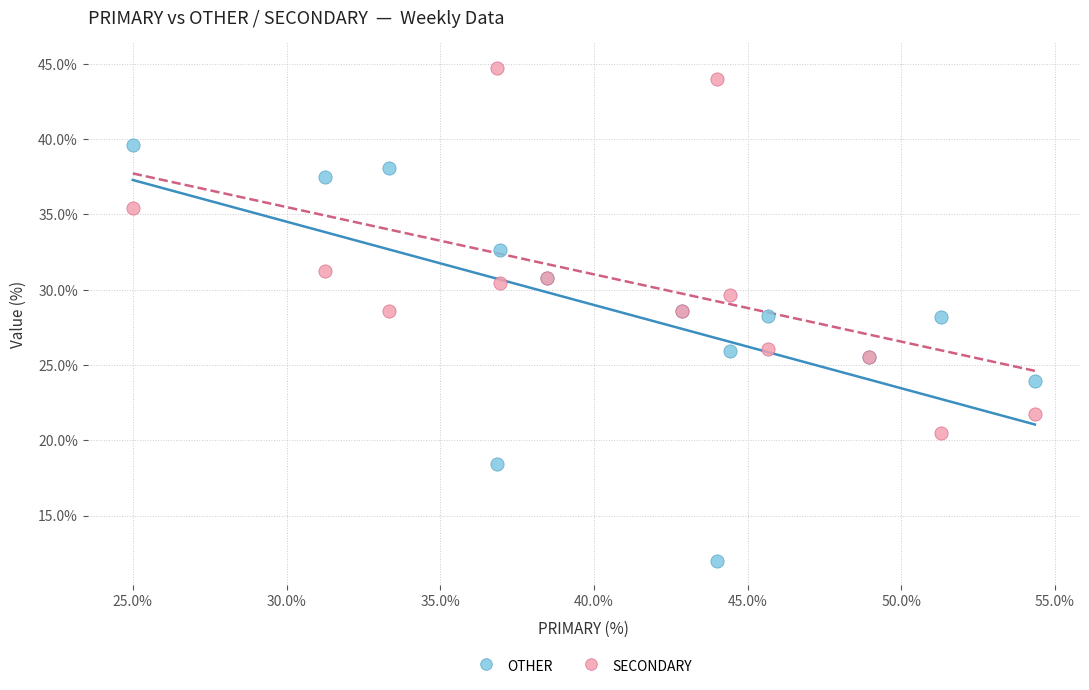

Which series reaches the maximum Y coordinate?

SECONDARY